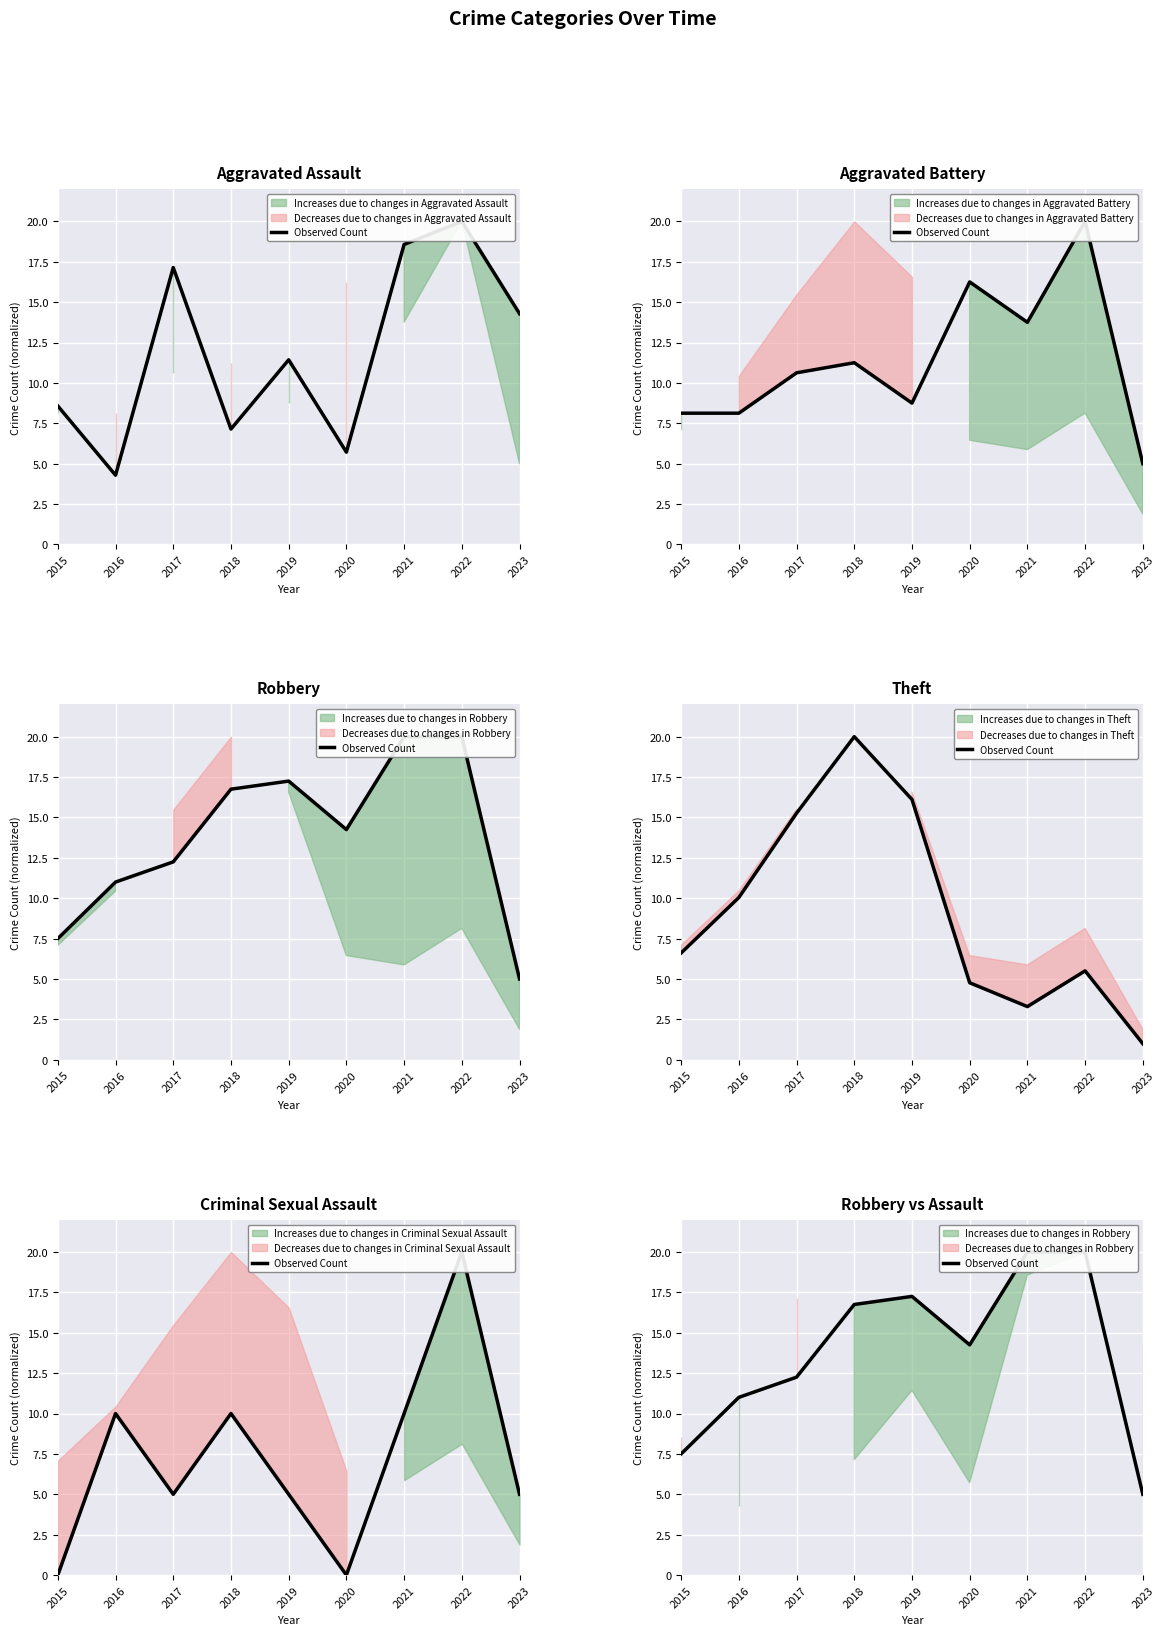

How many data points are above 14?

5